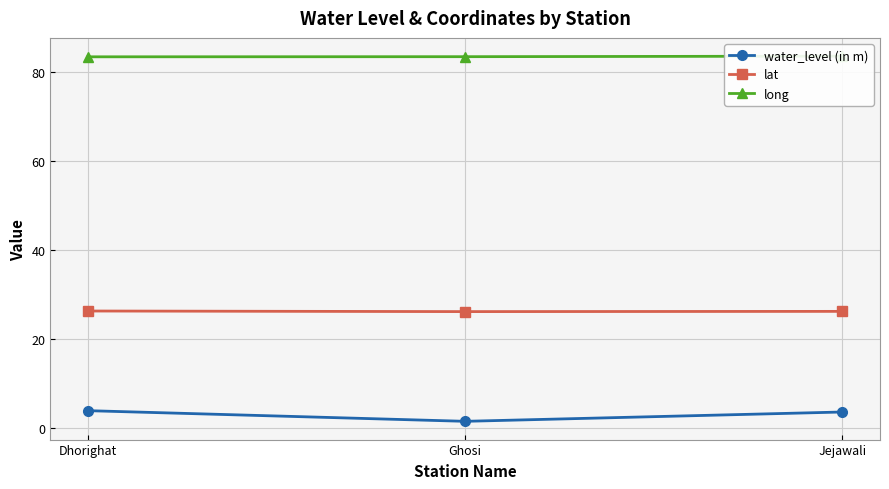

The value of water_level (in m) at Jejawali is 3.5. True or false?

True